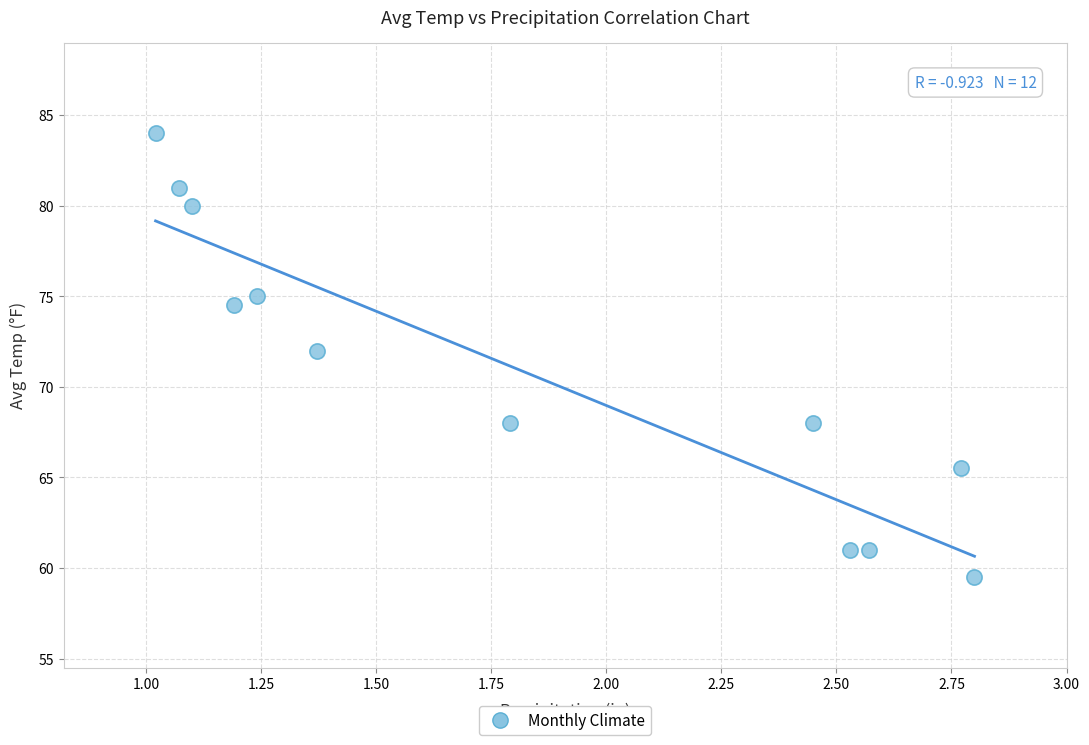

What Y value in the scatter plot is closest to 71?

72.0